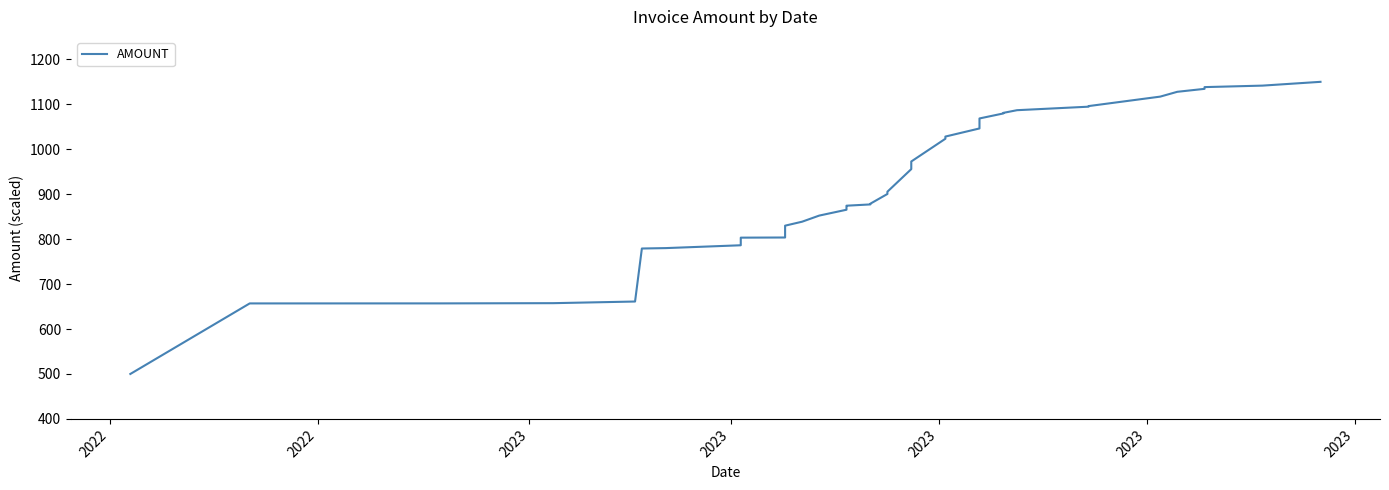

How many data points are above 900?

19